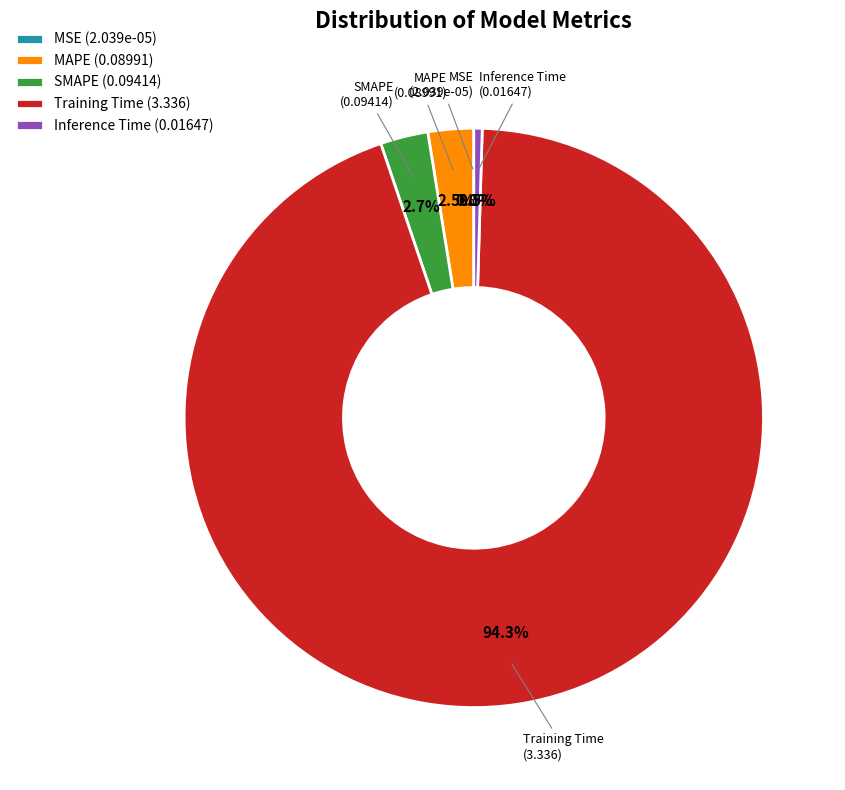

Combined, what portion of the pie is Inference Time (0.01647) and MAPE (0.08991)?

3.0%